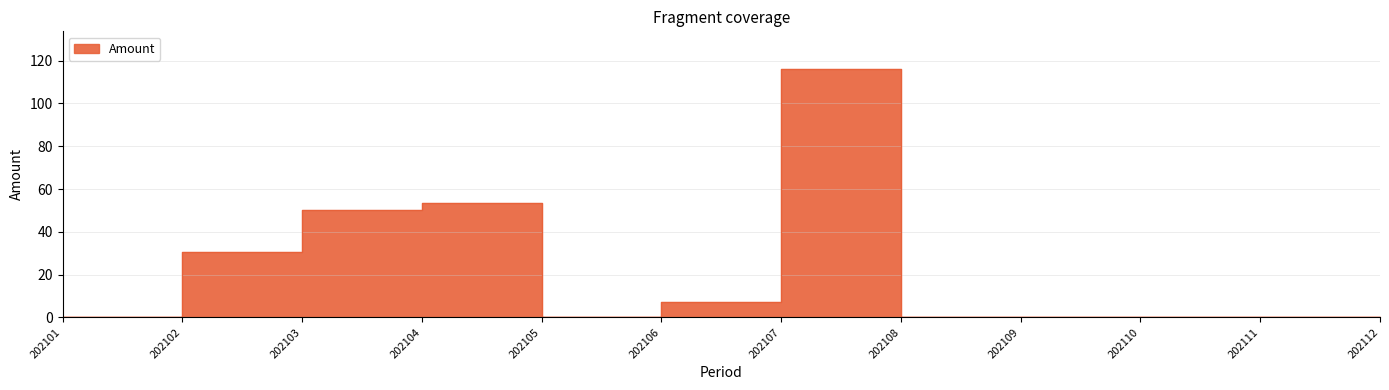

How many categories are shown in the chart?

12